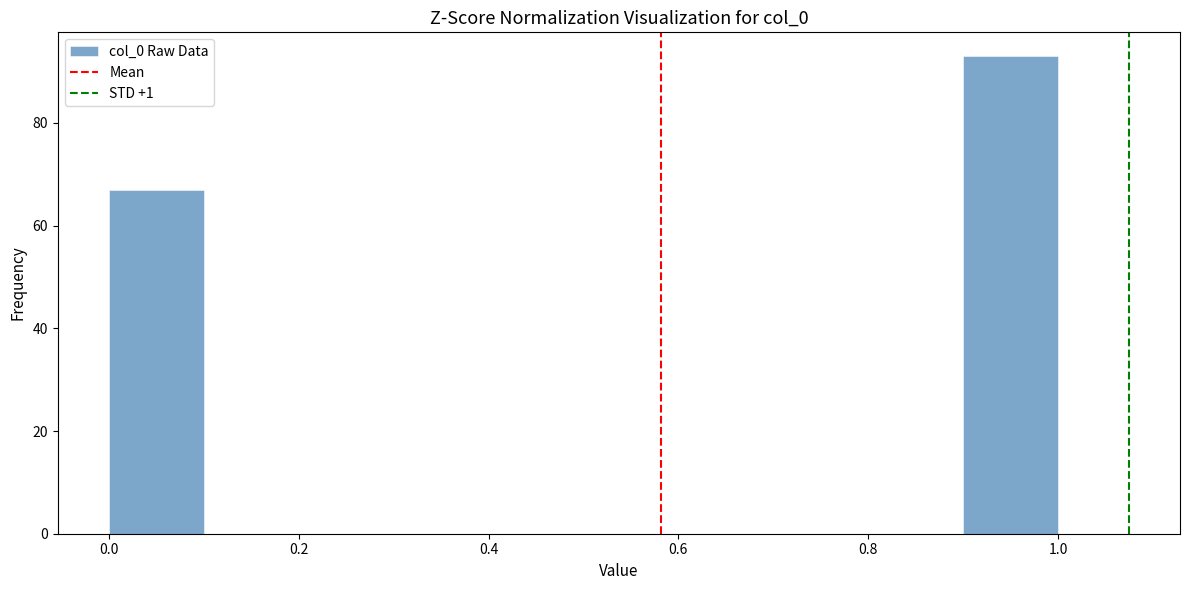

Which range on the x-axis has the tallest bar?

0.9 to 1.0